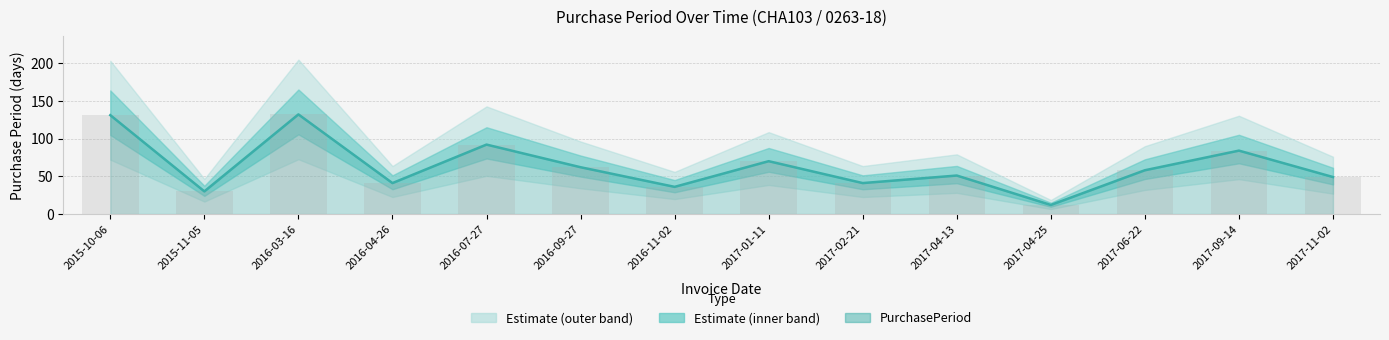

Reading left to right, what are all the values shown in this chart?

2015-10-06=131	2015-11-05=30	2016-03-16=132	2016-04-26=41	2016-07-27=92	2016-09-27=62	2016-11-02=36	2017-01-11=70	2017-02-21=41	2017-04-13=51	2017-04-25=12	2017-06-22=58	2017-09-14=84	2017-11-02=49